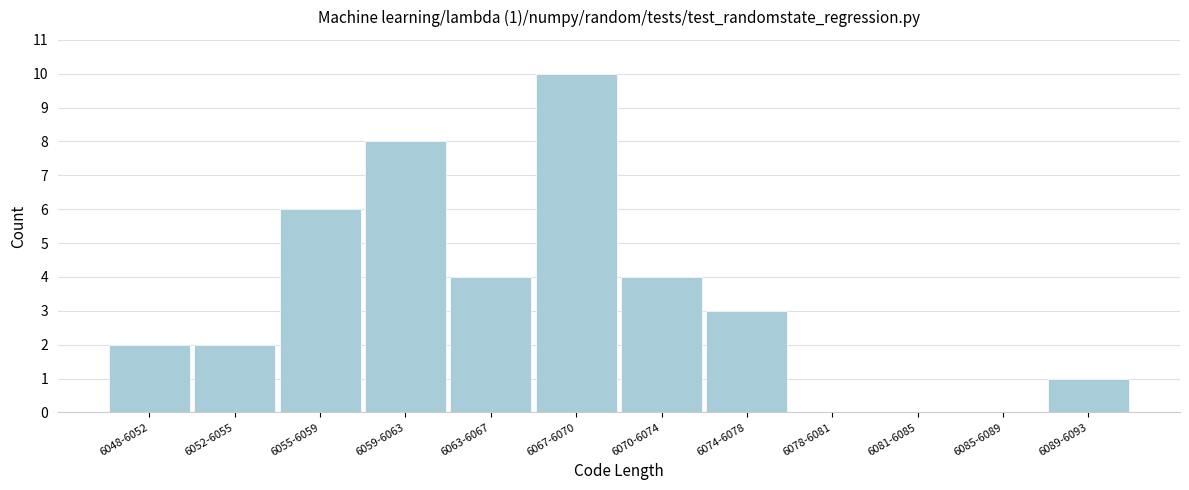

Reading left to right, extract all data points from this chart.

6048-6052=2	6052-6055=2	6055-6059=6	6059-6063=8	6063-6067=4	6067-6070=10	6070-6074=4	6074-6078=3	6078-6081=0	6081-6085=0	6085-6089=0	6089-6093=1